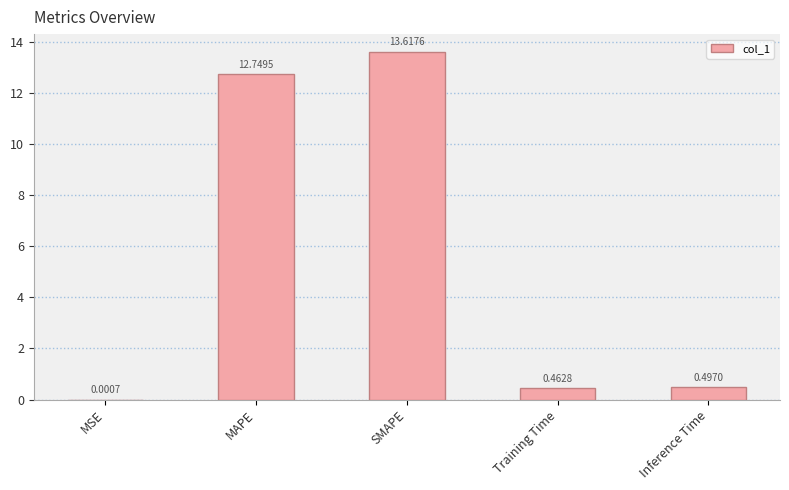

Which label corresponds to the largest value in the chart?

SMAPE